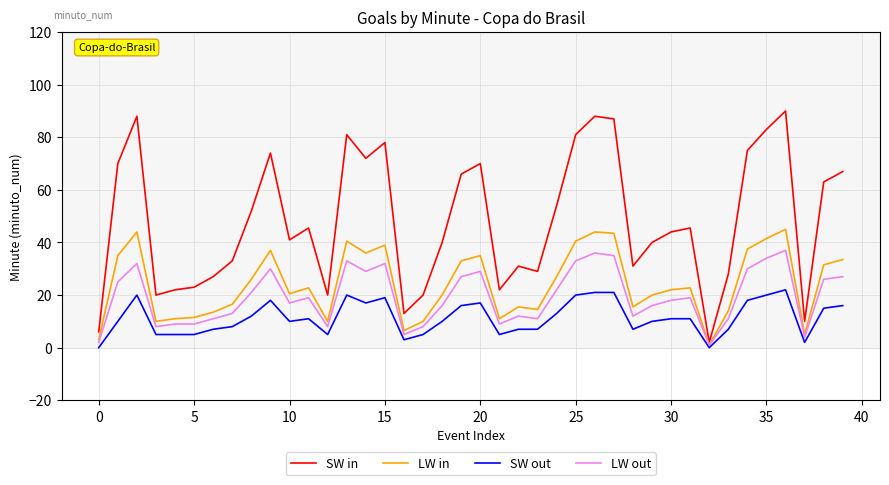

List the series in order of their peak value, highest first.

SW in, LW in, LW out, SW out